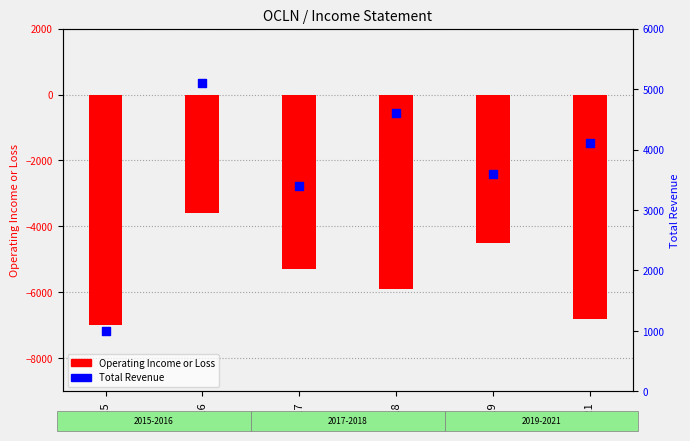

Which series has the largest total across all categories?

Total Revenue